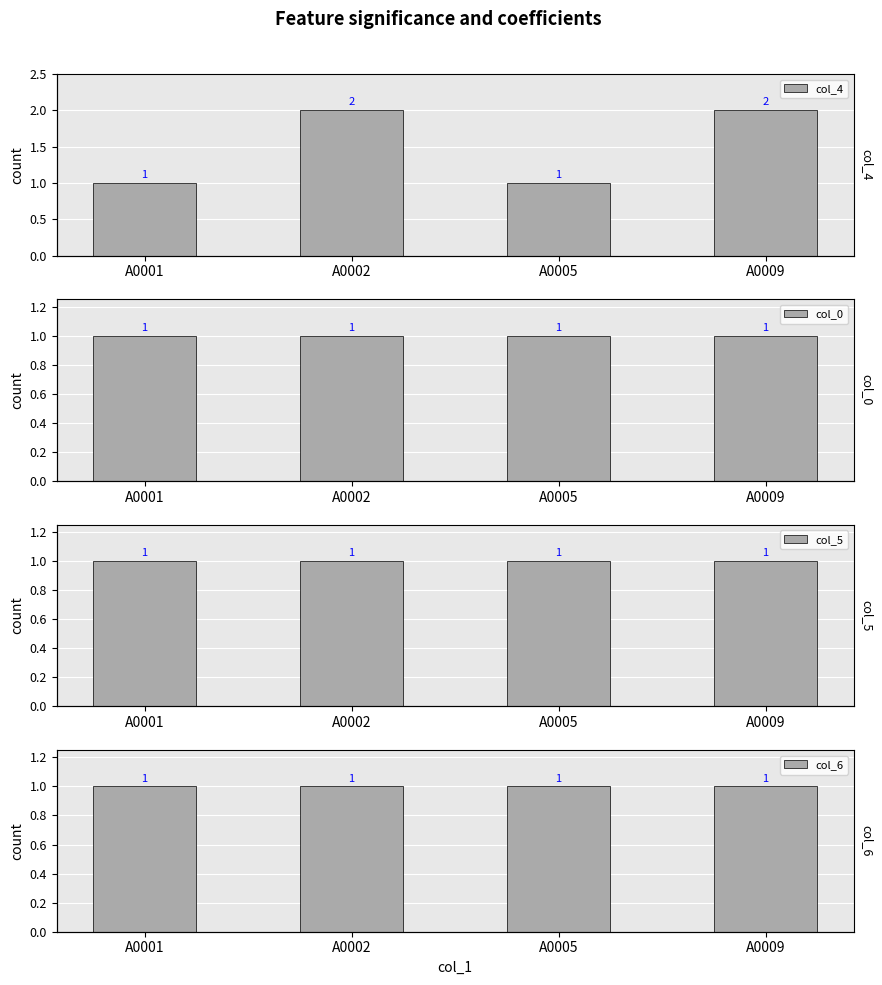

What value does the col_4 series have at A0005?

1